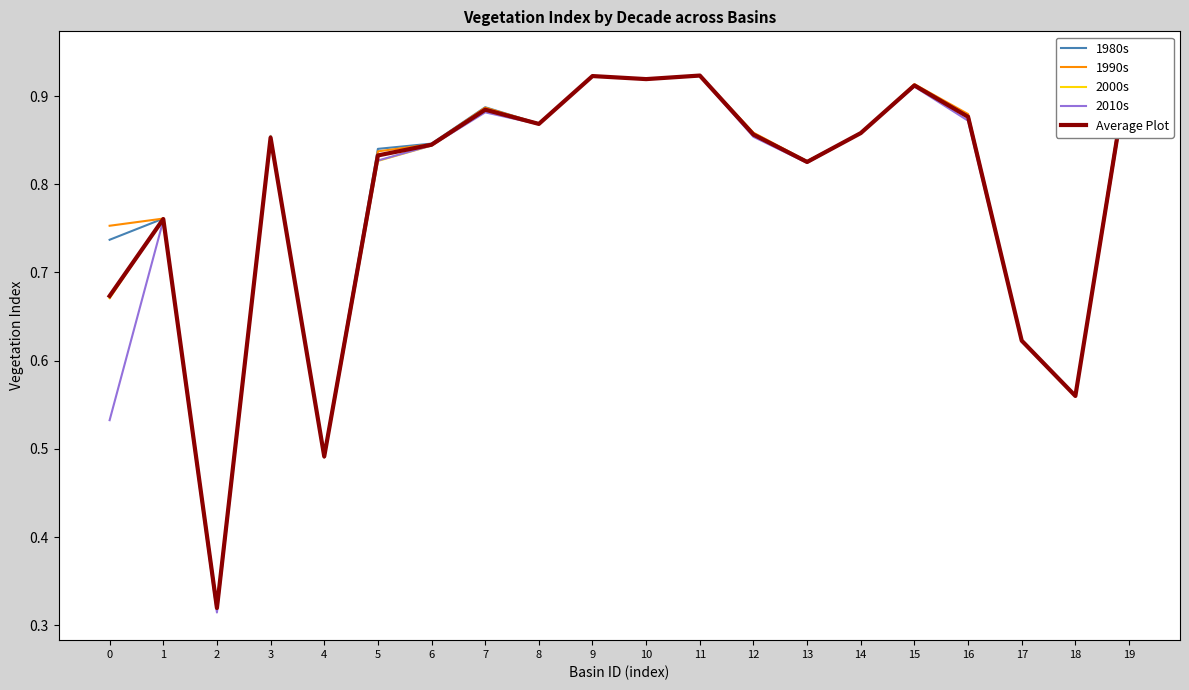

How many times do 1990s and Average Plot cross each other?

6